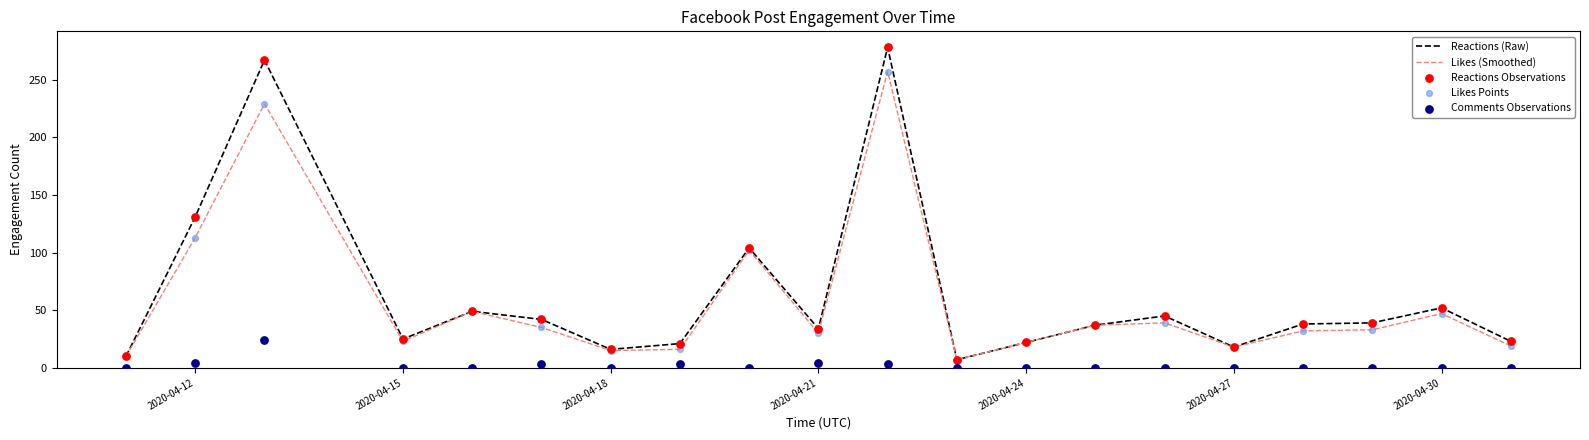

Which series has the largest Y range (max minus min)?

Reactions (Raw)